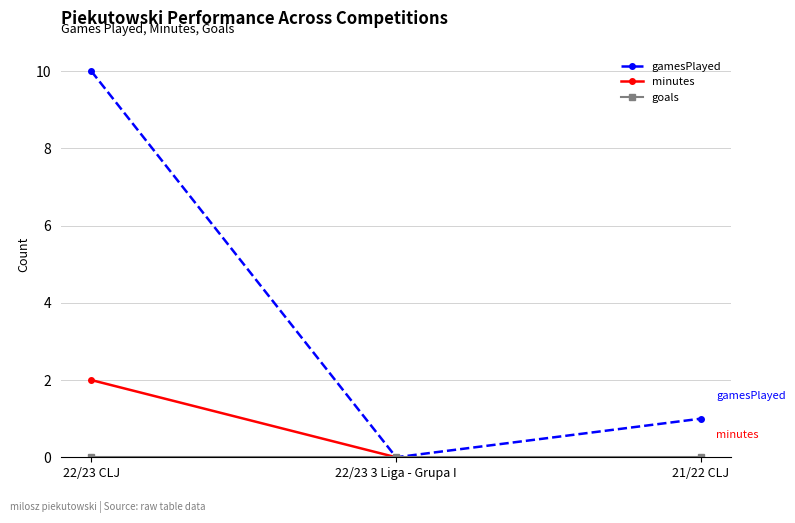

At which category does the chart reach its peak across all series?

22/23 CLJ